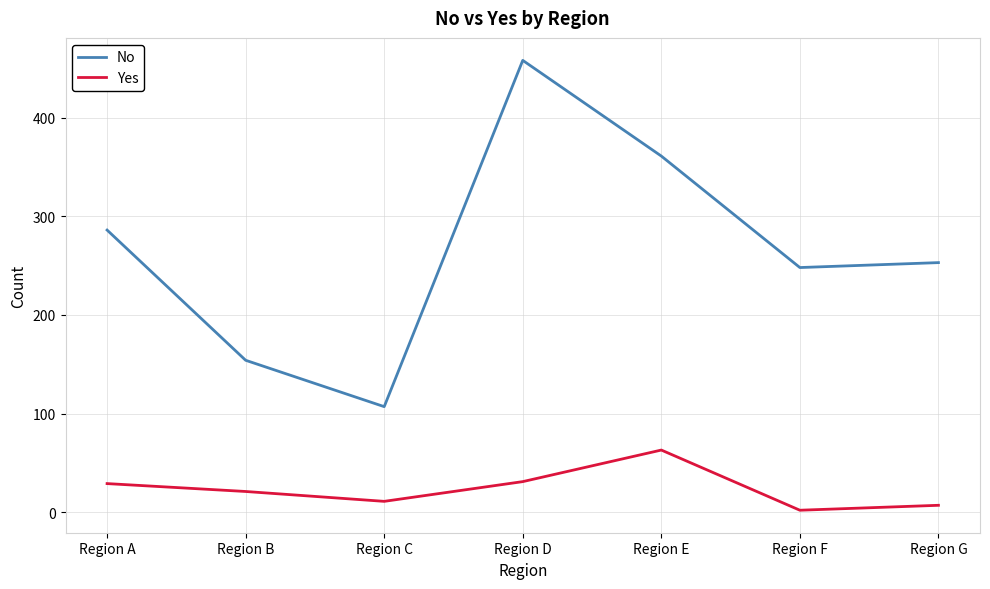

True or false: No and Yes cross at least once.

False